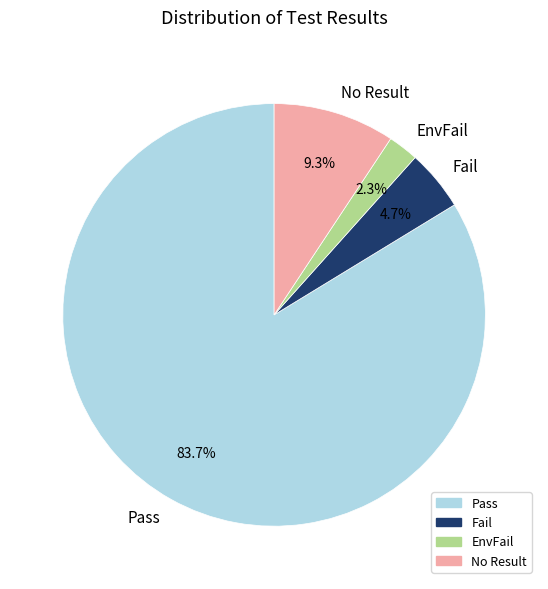

True or false: Pass accounts for 91% of the total.

False